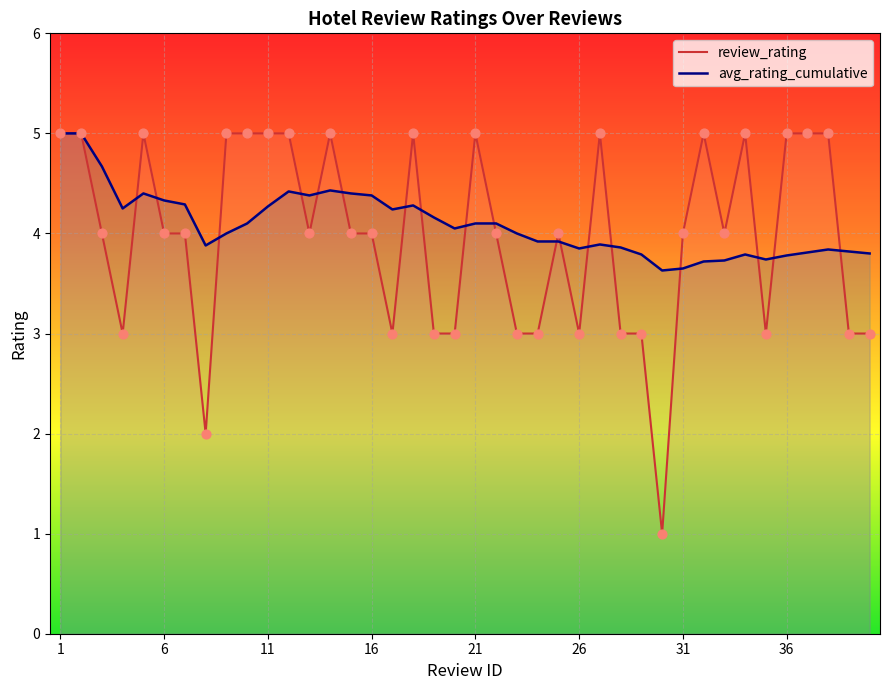

What are all the series names shown in the legend?

review_rating, avg_rating_cumulative